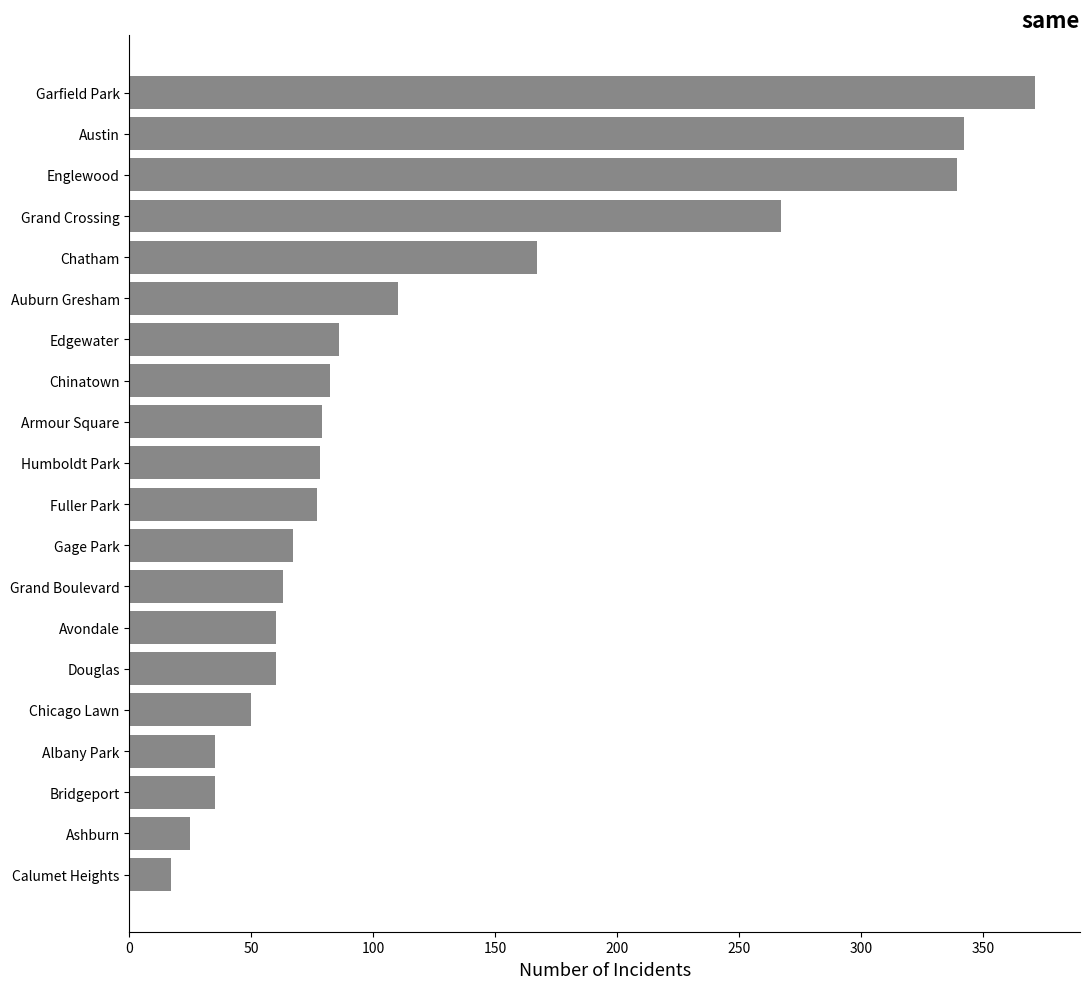

Are the bars horizontal?

Yes